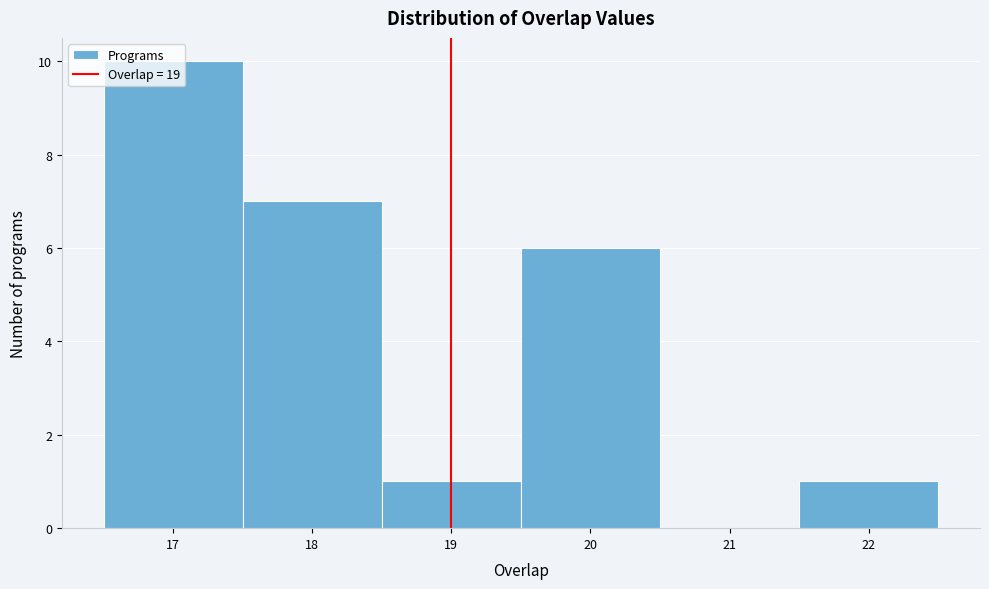

Reading left to right, transcribe this chart: for each bar, give the range it covers on the x-axis and its height. The values are not printed on the chart, so give them approximately, as read against the axis.

16.5 to 17.5: 10
17.5 to 18.5: 7
18.5 to 19.5: 1
19.5 to 20.5: 6
20.5 to 21.5: 0
21.5 to 22.5: 1